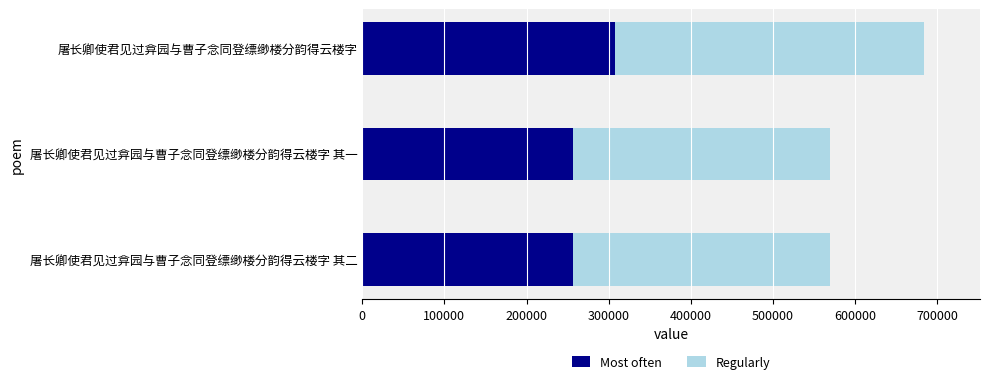

What is the total value across all series at 屠长卿使君见过弇园与曹子念同登缥缈楼分韵得云楼字?

683539.0